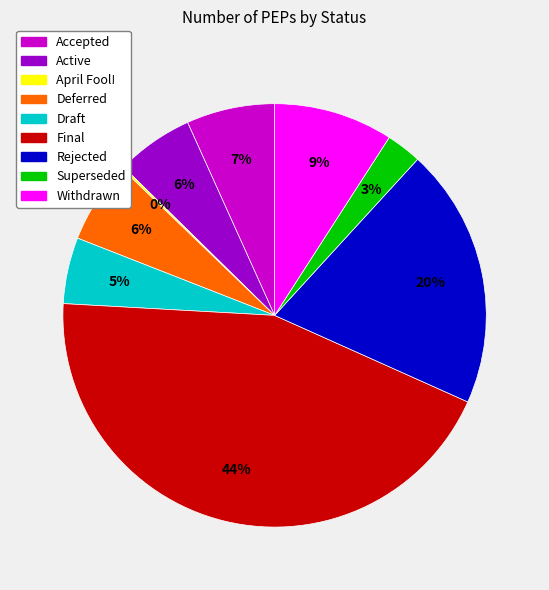

To the nearest percent, what percentage of the pie is Deferred?

6%